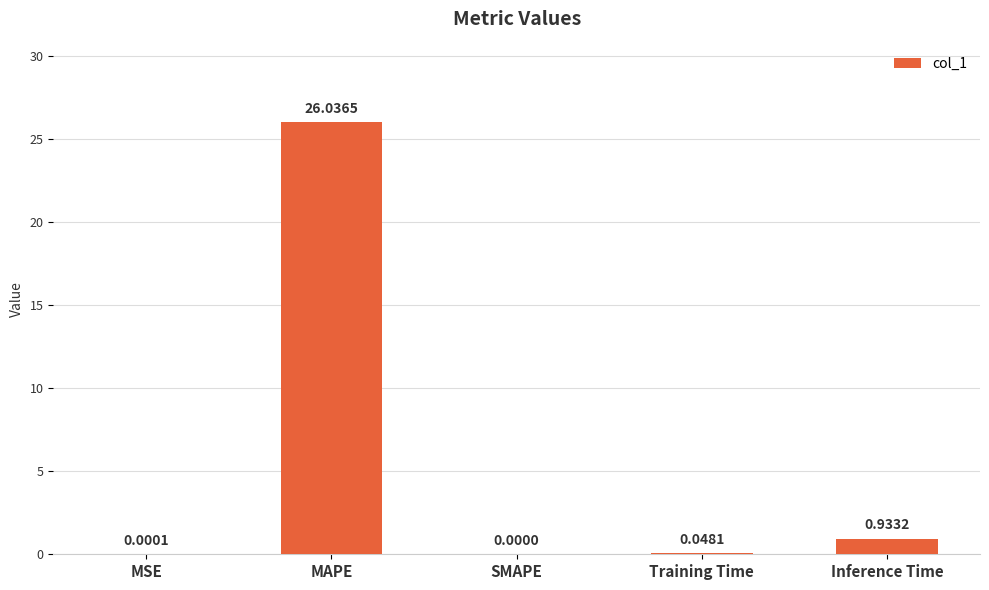

At which category does the chart reach its peak across all series?

MAPE